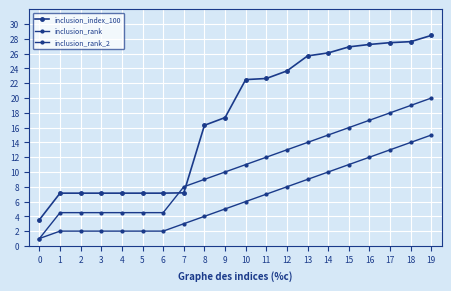

How many series are shown in this chart?

3